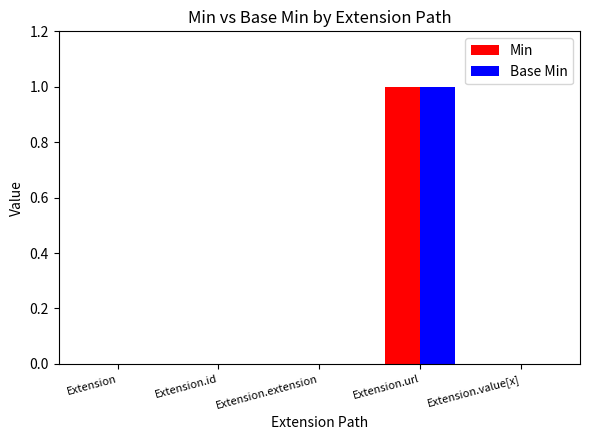

The Min series shows 1 at Extension.url. True or false?

True